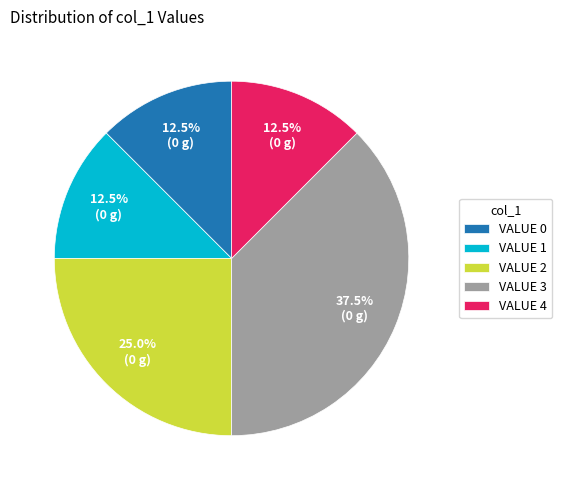

How much of the chart is everything except VALUE 3?

62.5%